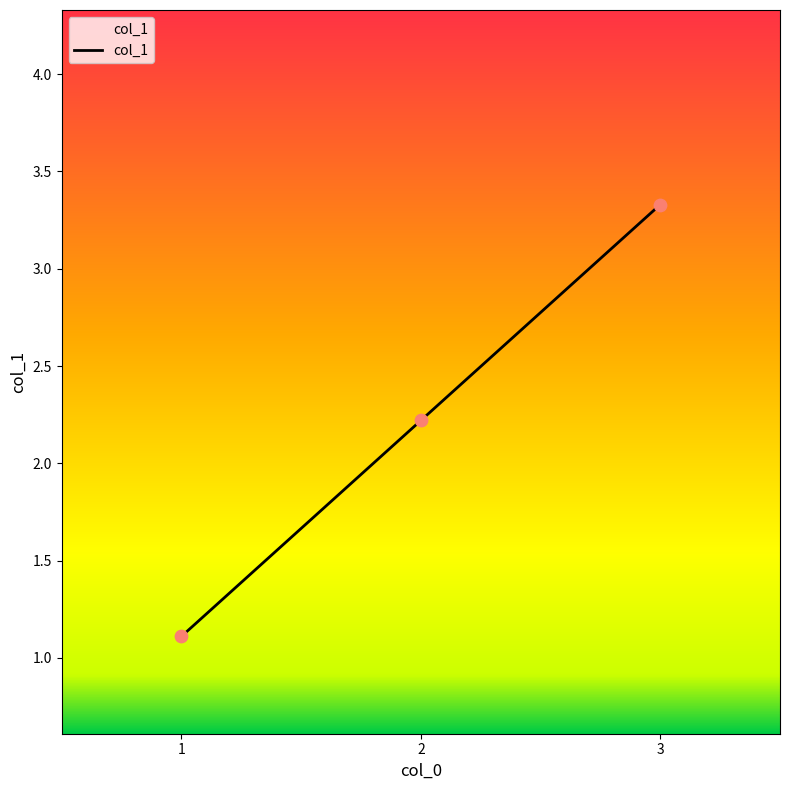

Between 1 and 3, which is larger?

3